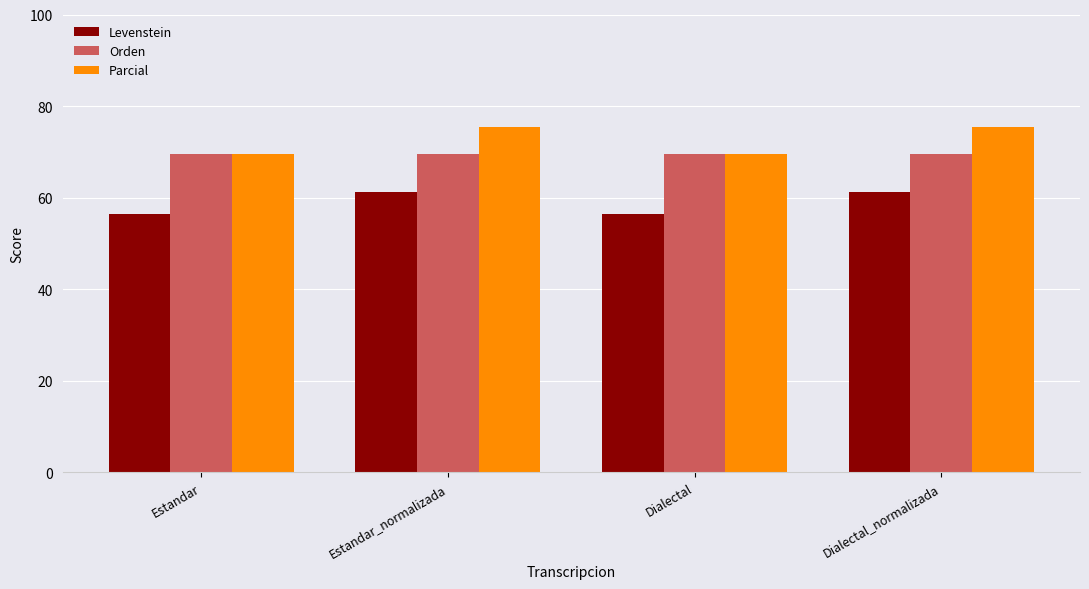

What is the spread (max minus min) of values at Estandar?

13.1